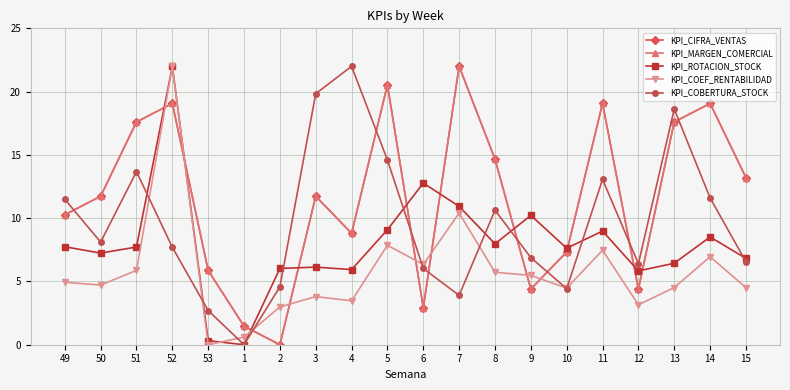

Is it true that KPI_MARGEN_COMERCIAL equals -6.8 at 2?

False